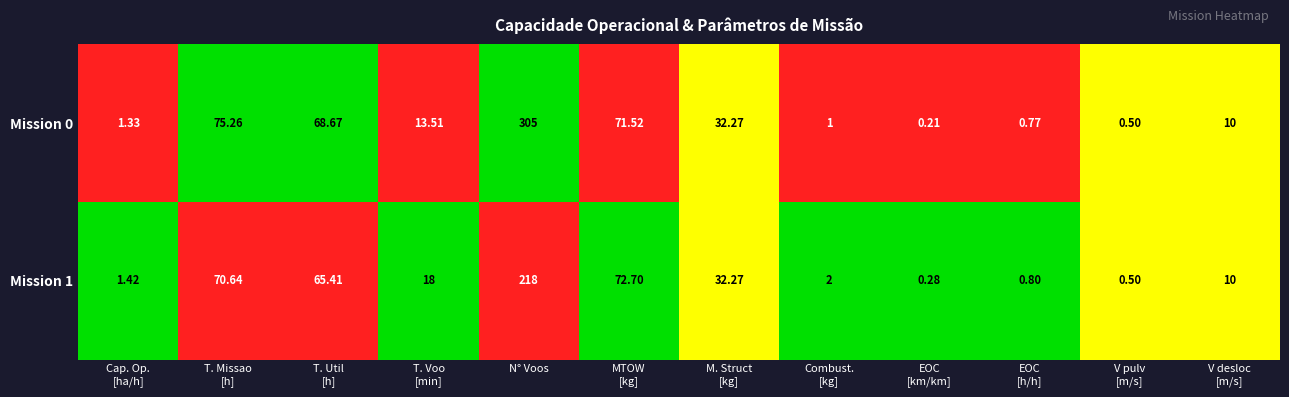

List the series in order of their overall mean, lowest first.

Mission 1, Mission 0